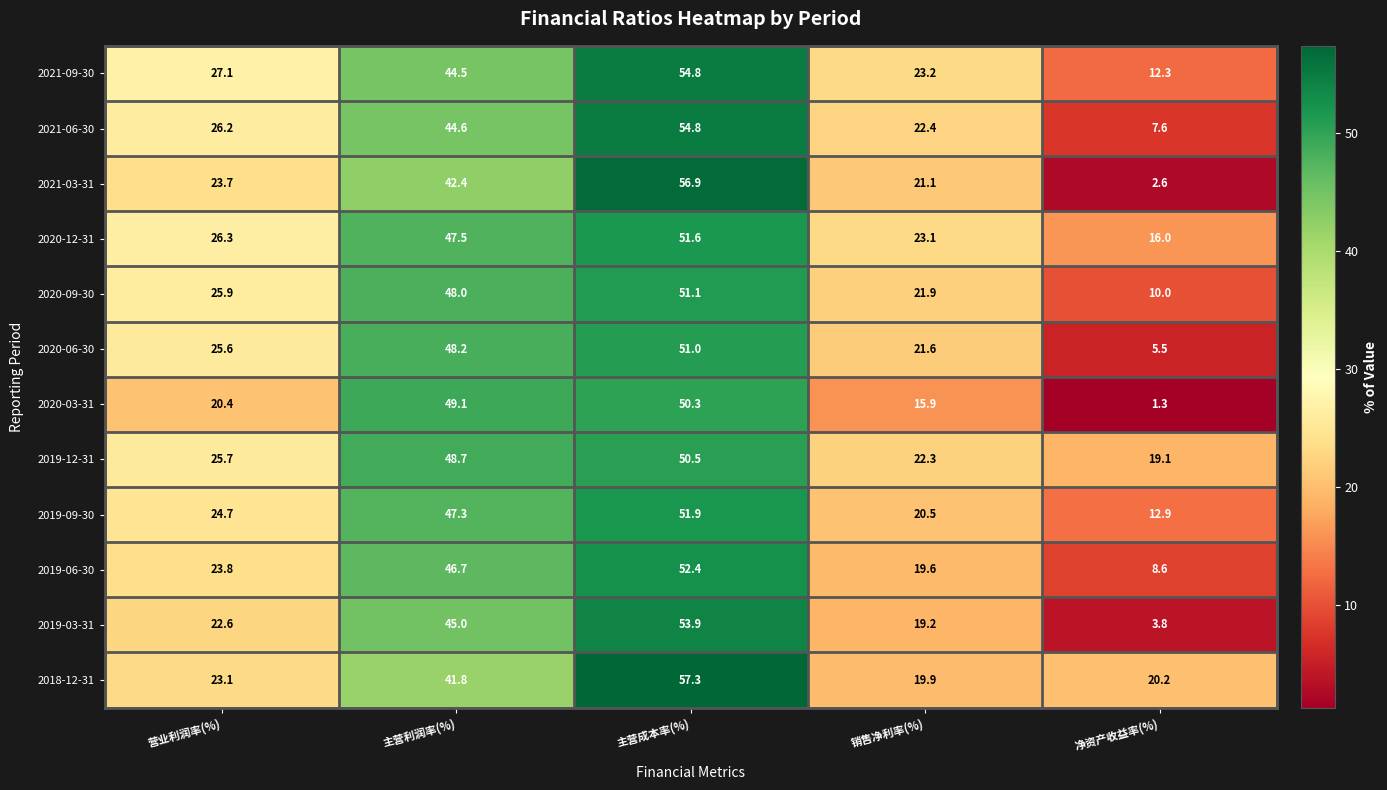

What is the greatest value displayed?

57.3